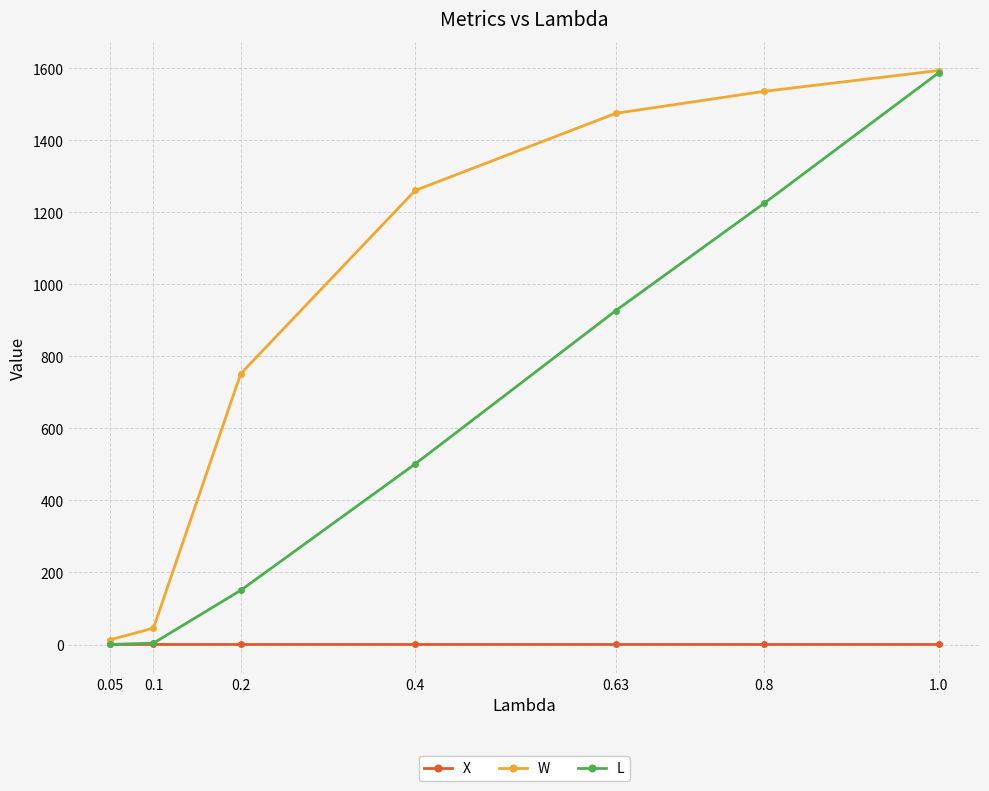

The value of W at 0.1 is 45.5. True or false?

True